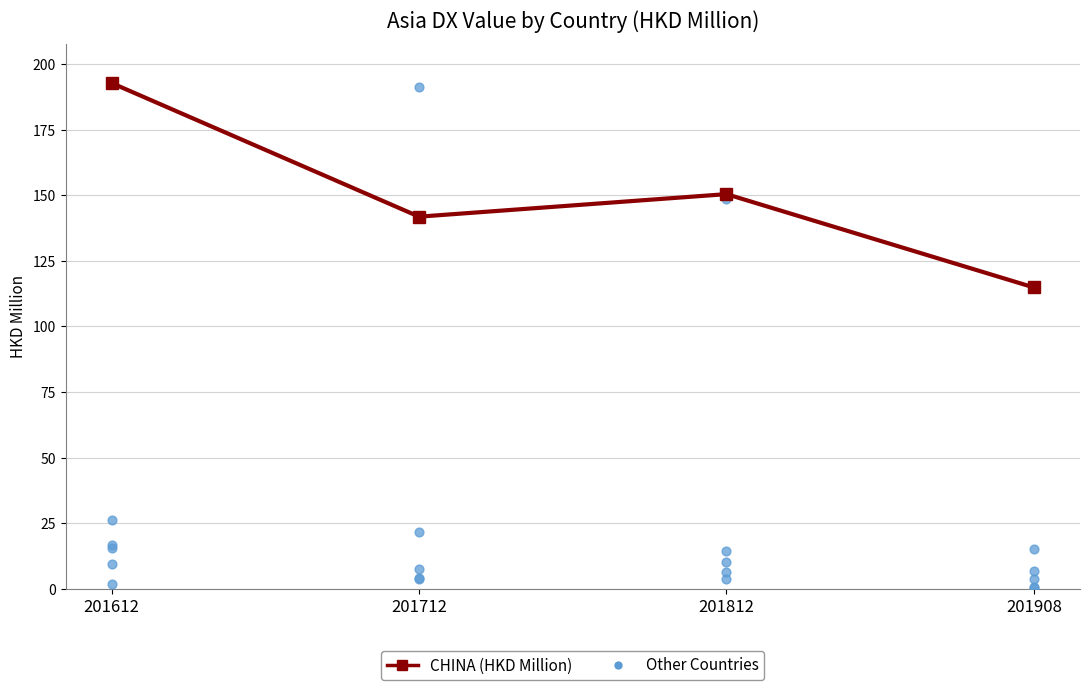

Which series has the largest Y range (max minus min)?

TAIWAN